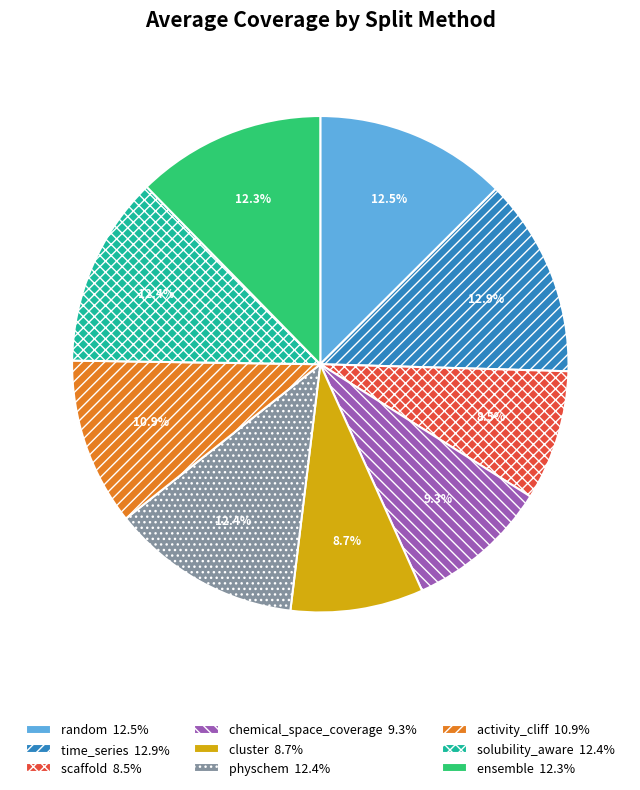

Is there a majority slice in this chart?

No